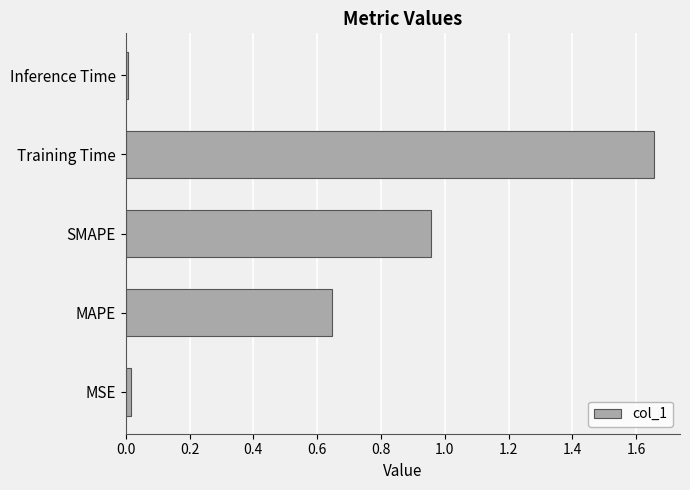

Which has a higher value, Training Time or SMAPE?

Training Time